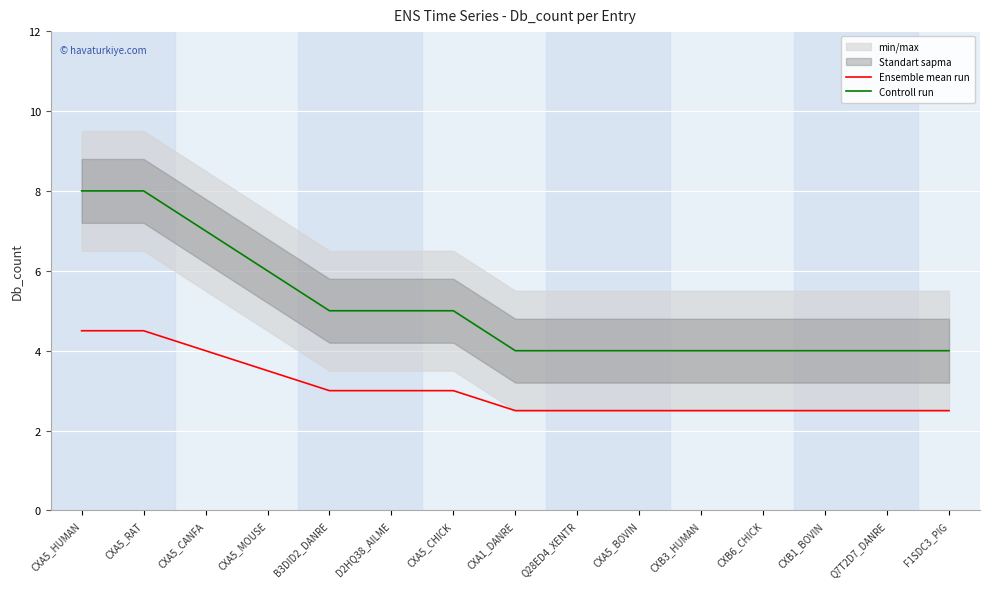

What is the difference between the second highest and second lowest values in the Controll run series?

4.0